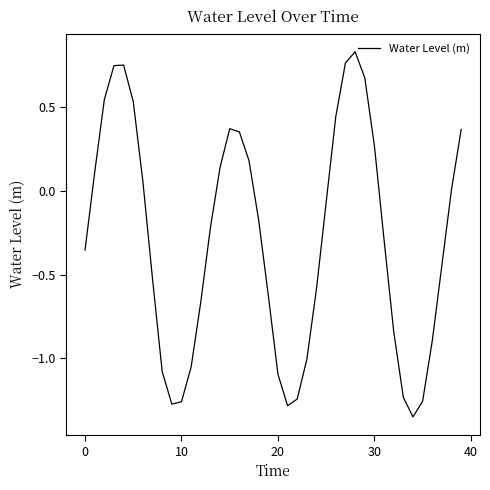

What is the difference between the maximum and minimum values?

2.2